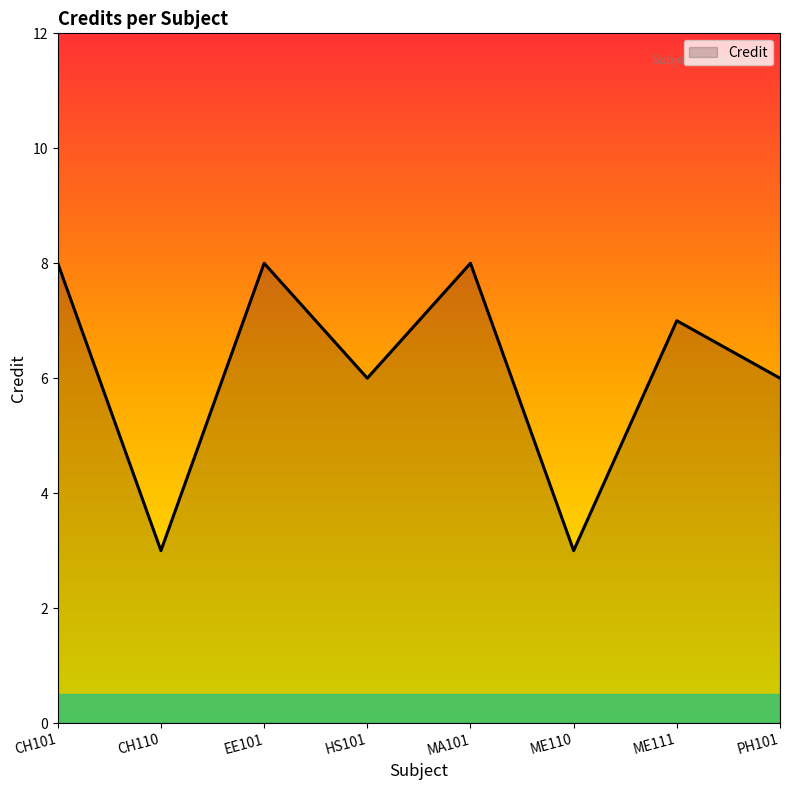

How many distinct data groups are displayed?

1